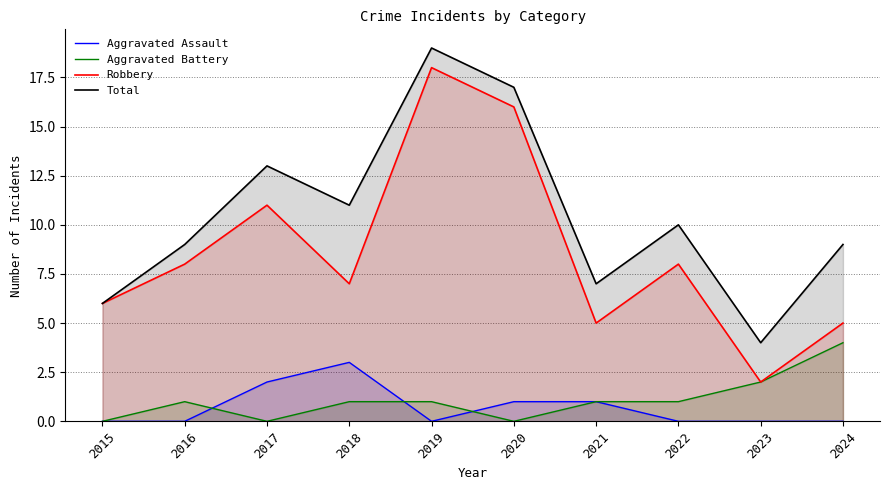

True or false: Aggravated Battery has more than 1 points higher than both neighbors.

False